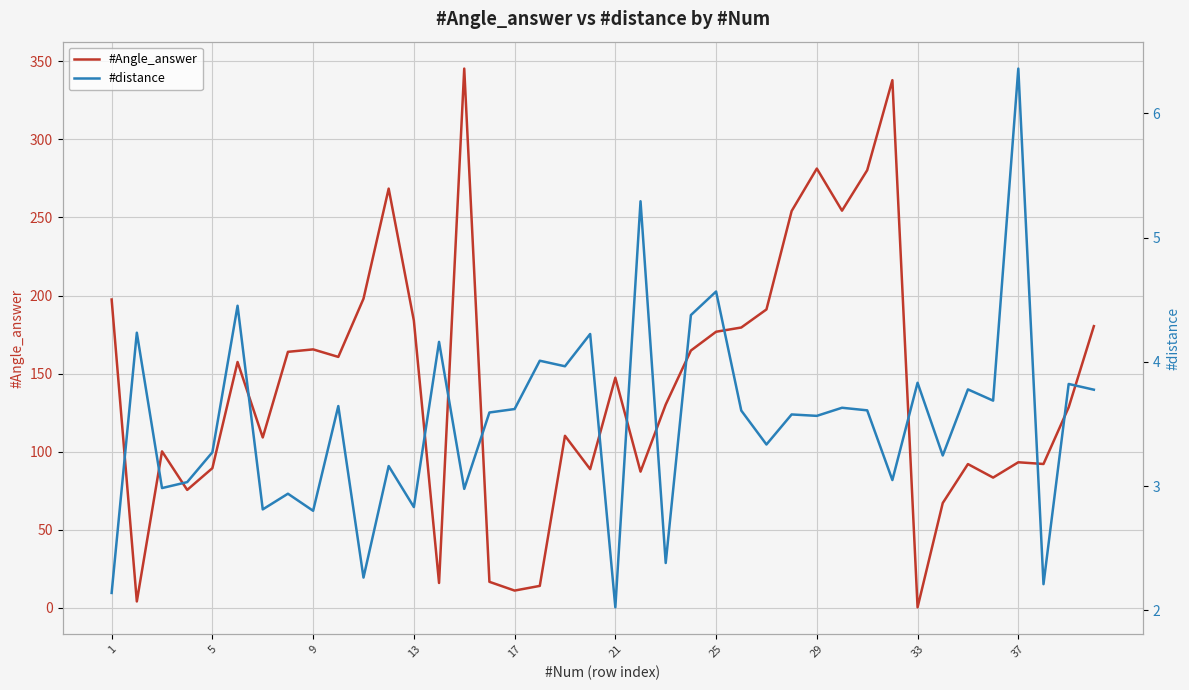

What is the maximum value shown in the chart?

345.3